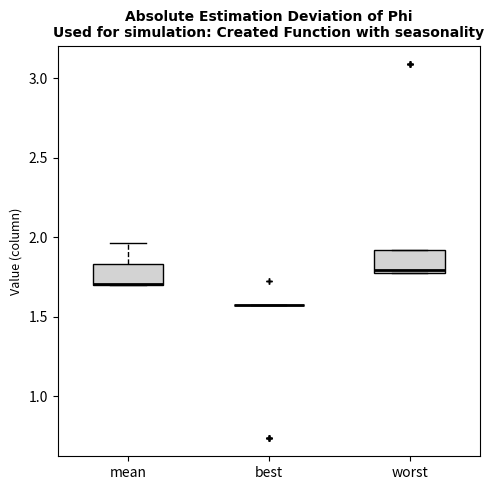

Where does the upper whisker of the box for mean end on the y-axis? The values are not printed on the chart, so give them approximately, as read against the axis.

1.95